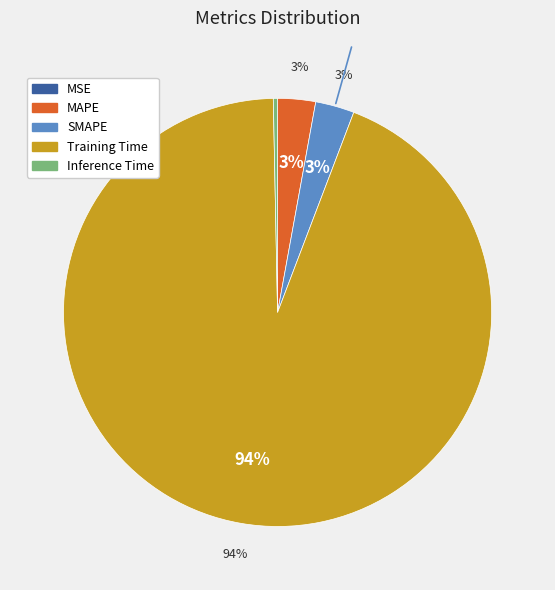

To the nearest percent, what percentage of the pie is SMAPE?

3%